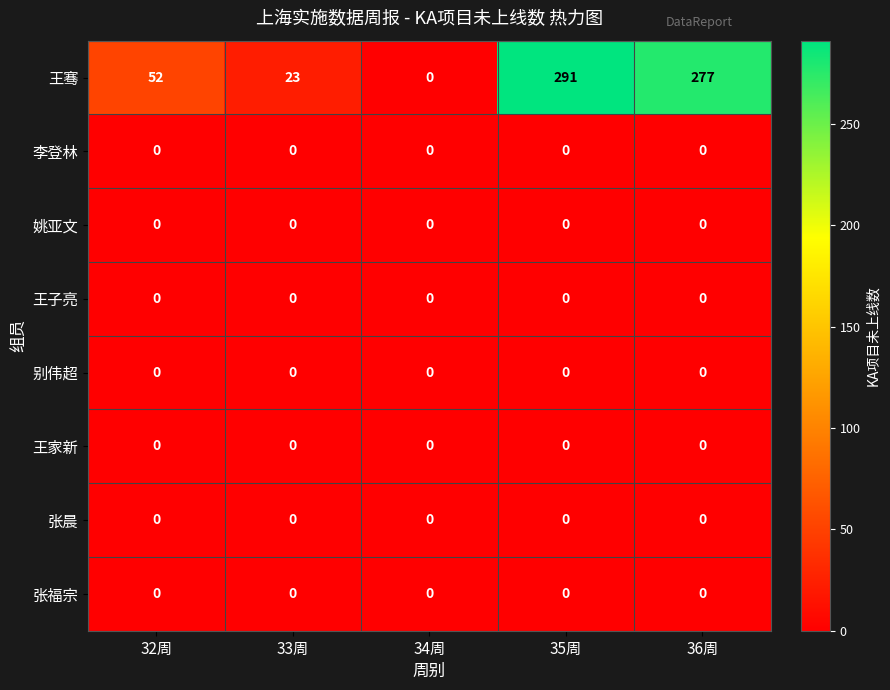

Which series has the largest range (max minus min)?

王骞